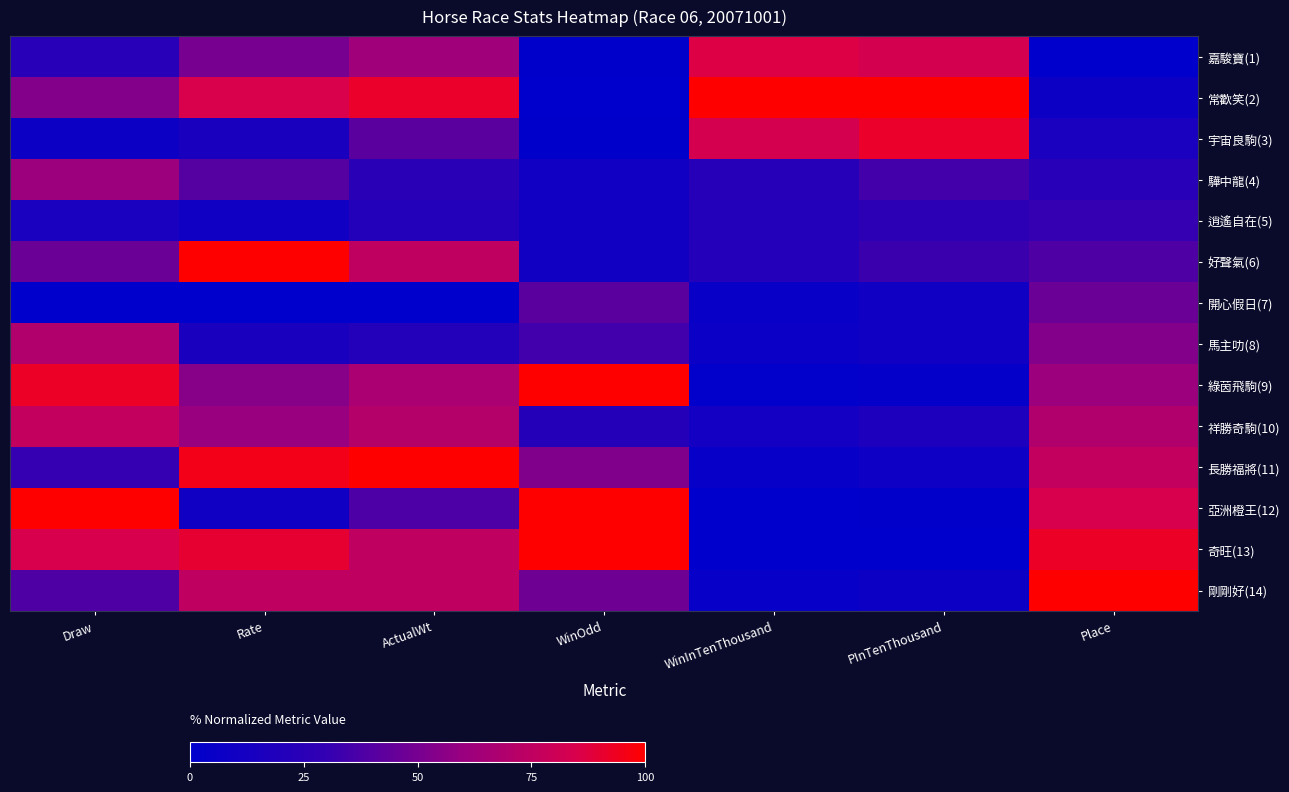

Reading left to right, list all the values displayed in this chart.

嘉駿寶(1): Draw=23.1	Rate=50.0	ActualWt=62.5	WinOdd=0.5	WinInTenThousand=86.5	PInTenThousand=83.1	Place=0.0
常歡笑(2): Draw=53.8	Rate=85.0	ActualWt=91.7	WinOdd=0.0	WinInTenThousand=100.0	PInTenThousand=100.0	Place=7.7
宇宙良駒(3): Draw=7.7	Rate=15.0	ActualWt=41.7	WinOdd=0.6	WinInTenThousand=83.3	PInTenThousand=91.7	Place=15.4
驊中龍(4): Draw=61.5	Rate=40.0	ActualWt=25.0	WinOdd=10.2	WinInTenThousand=22.9	PInTenThousand=35.0	Place=23.1
逍遙自在(5): Draw=15.4	Rate=10.0	ActualWt=20.8	WinOdd=11.3	WinInTenThousand=20.9	PInTenThousand=26.3	Place=30.8
好聲氣(6): Draw=46.2	Rate=100.0	ActualWt=75.0	WinOdd=11.3	WinInTenThousand=21.2	PInTenThousand=32.7	Place=38.5
開心假日(7): Draw=0.0	Rate=0.0	ActualWt=0.0	WinOdd=41.5	WinInTenThousand=5.7	PInTenThousand=9.0	Place=46.2
馬主叻(8): Draw=69.2	Rate=15.0	ActualWt=20.8	WinOdd=34.2	WinInTenThousand=6.9	PInTenThousand=9.4	Place=53.8
綠茵飛駒(9): Draw=92.3	Rate=55.0	ActualWt=66.7	WinOdd=100.0	WinInTenThousand=1.5	PInTenThousand=2.6	Place=61.5
祥勝奇駒(10): Draw=76.9	Rate=60.0	ActualWt=70.8	WinOdd=21.7	WinInTenThousand=11.3	PInTenThousand=17.3	Place=69.2
長勝福將(11): Draw=30.8	Rate=95.0	ActualWt=100.0	WinOdd=53.0	WinInTenThousand=4.2	PInTenThousand=8.3	Place=76.9
亞洲橙王(12): Draw=100.0	Rate=10.0	ActualWt=37.5	WinOdd=100.0	WinInTenThousand=0.2	PInTenThousand=1.1	Place=84.6
奇旺(13): Draw=84.6	Rate=90.0	ActualWt=75.0	WinOdd=100.0	WinInTenThousand=0.0	PInTenThousand=0.0	Place=92.3
剛剛好(14): Draw=38.5	Rate=75.0	ActualWt=75.0	WinOdd=47.8	WinInTenThousand=4.7	PInTenThousand=7.5	Place=100.0